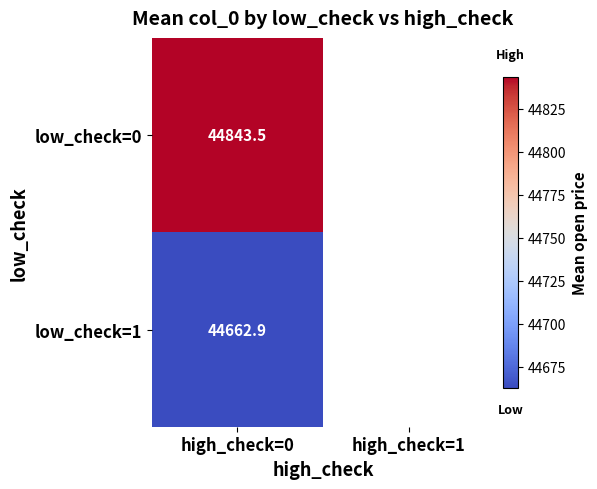

Is the value of low_check=1 at high_check=0 greater than the value of low_check=0 at high_check=0?

No